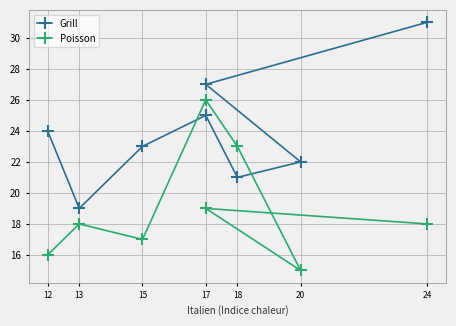

Which series ends up on top after the final intersection of Grill and Poisson?

Grill